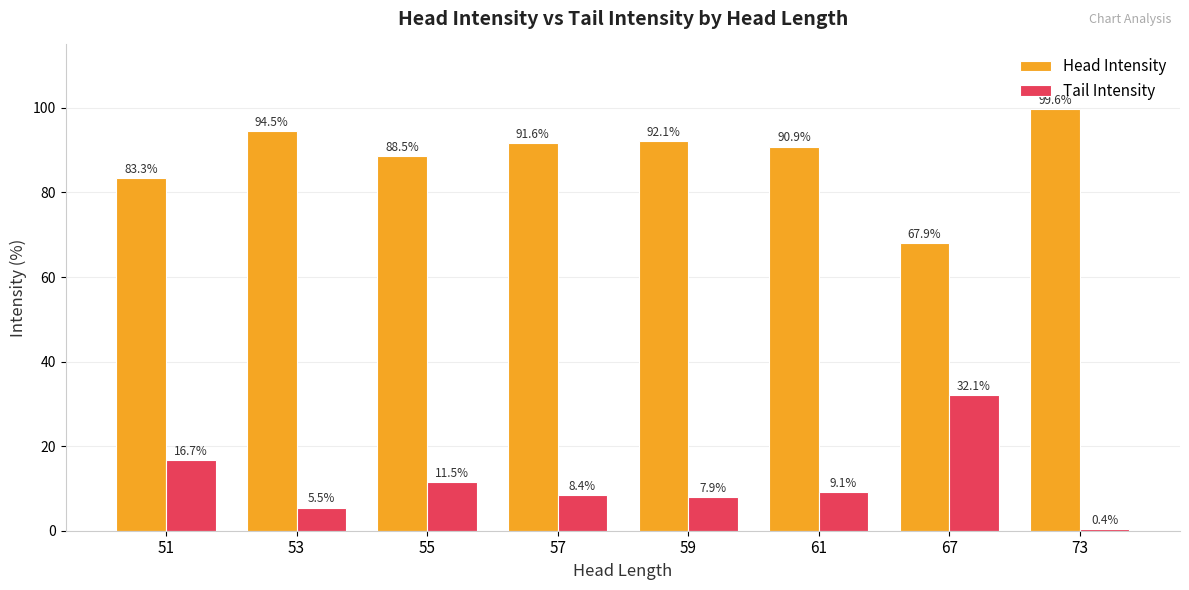

How many values in the Head Intensity series exceed 91?

4